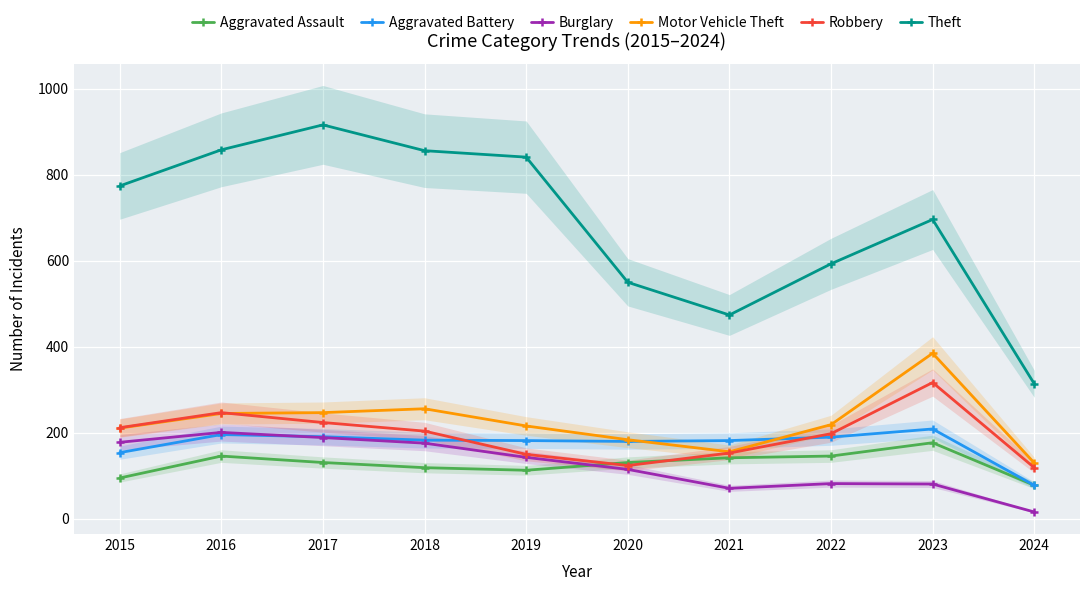

Reading left to right, transcribe all the data shown in this chart.

Aggravated Assault: 2015=95	2016=146	2017=131	2018=119	2019=113	2020=131	2021=142	2022=146	2023=177	2024=78
Aggravated Battery: 2015=154	2016=196	2017=191	2018=183	2019=182	2020=180	2021=182	2022=190	2023=209	2024=78
Burglary: 2015=178	2016=201	2017=189	2018=176	2019=143	2020=115	2021=71	2022=82	2023=81	2024=16
Motor Vehicle Theft: 2015=211	2016=245	2017=247	2018=256	2019=216	2020=184	2021=156	2022=219	2023=385	2024=130
Robbery: 2015=212	2016=247	2017=224	2018=204	2019=150	2020=124	2021=153	2022=198	2023=317	2024=119
Theft: 2015=774	2016=858	2017=916	2018=856	2019=841	2020=550	2021=474	2022=593	2023=696	2024=314